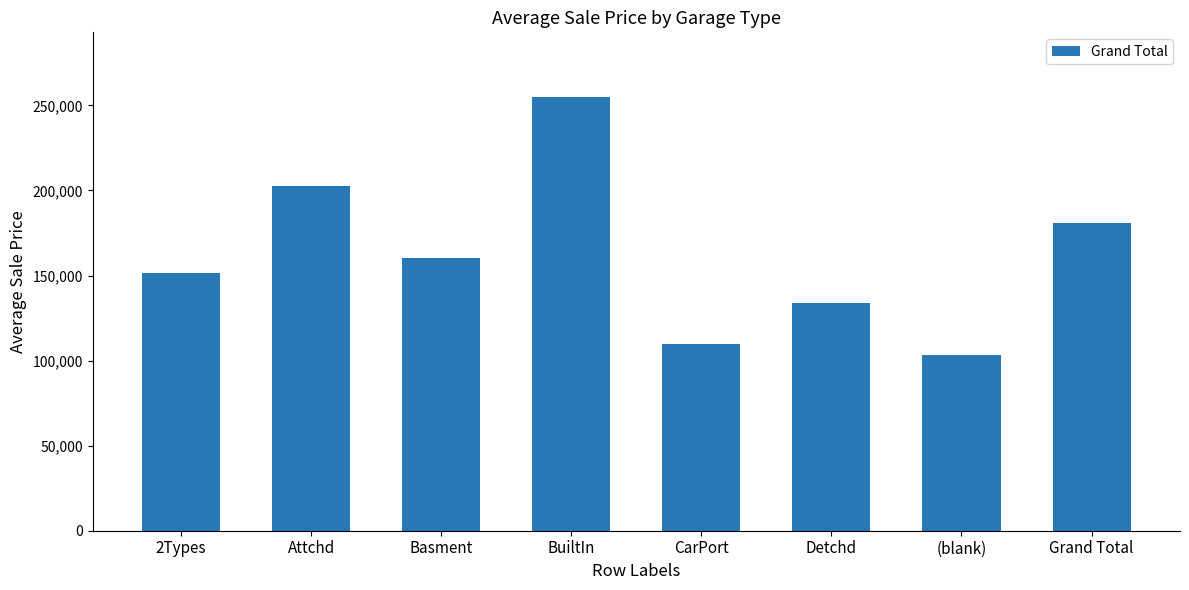

Does the chart contain stacked bars?

No